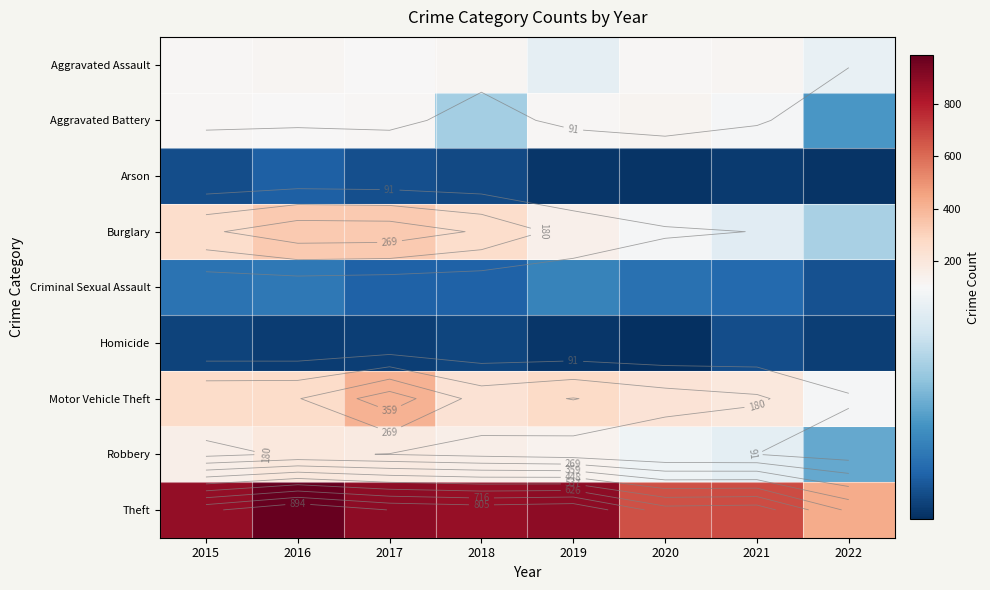

List the series in order of their peak value, highest first.

Theft, Motor Vehicle Theft, Burglary, Robbery, Aggravated Battery, Aggravated Assault, Criminal Sexual Assault, Arson, Homicide